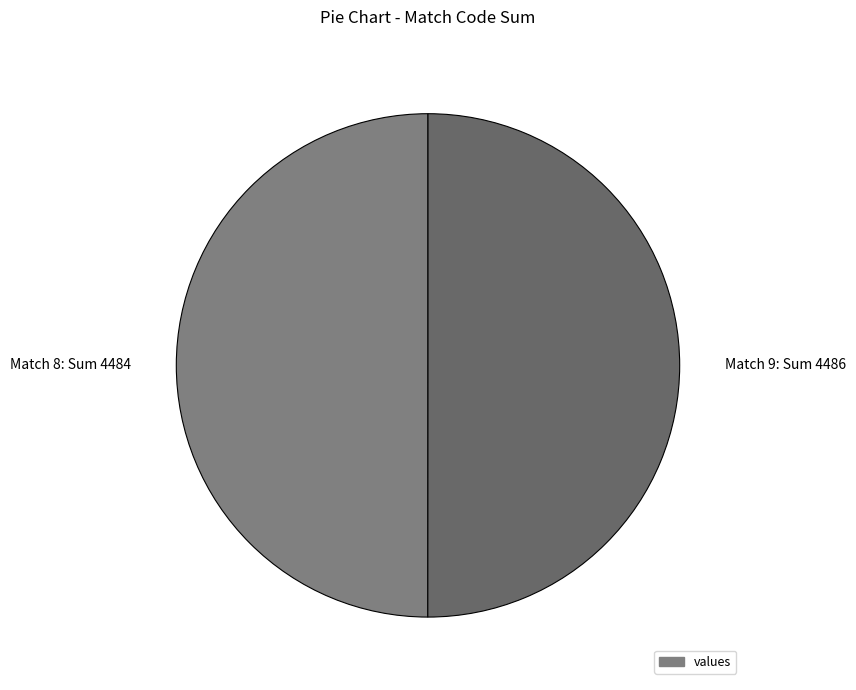

The Match 9: Sum 4486 slice represents 50% of the pie. True or false?

True